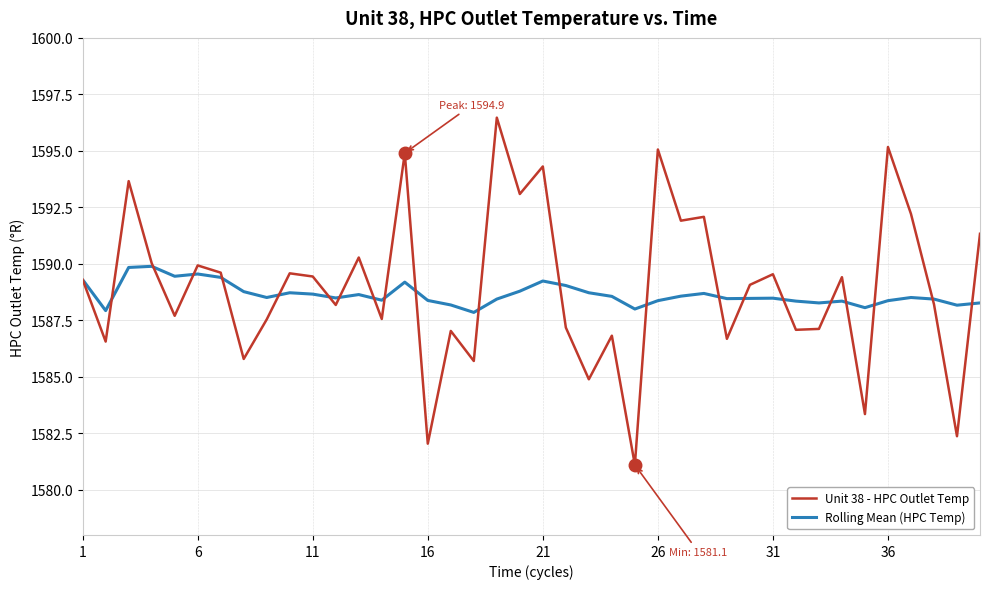

Which series has the widest spread of values?

Unit 38 - HPC Outlet Temp